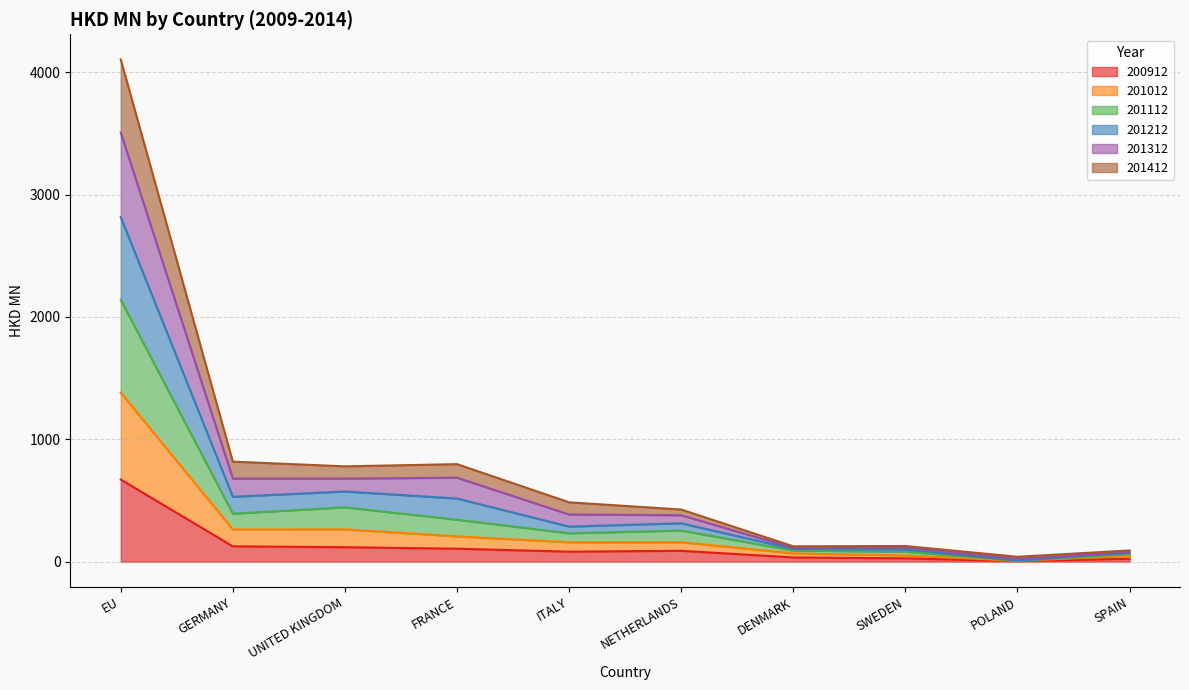

Does the chart display data point markers on the line(s)?

No